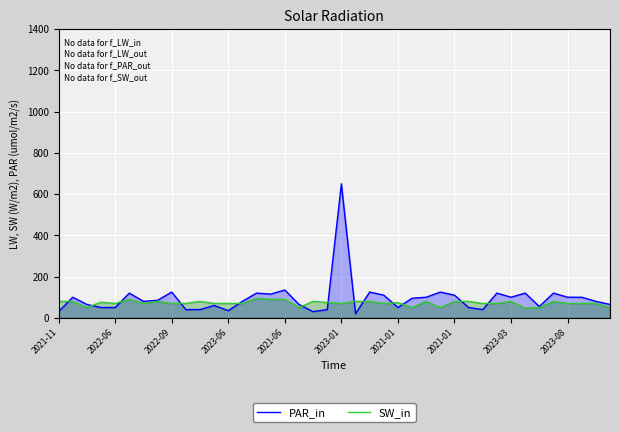

True or false: SW_in has more than 1 interior local peaks.

True